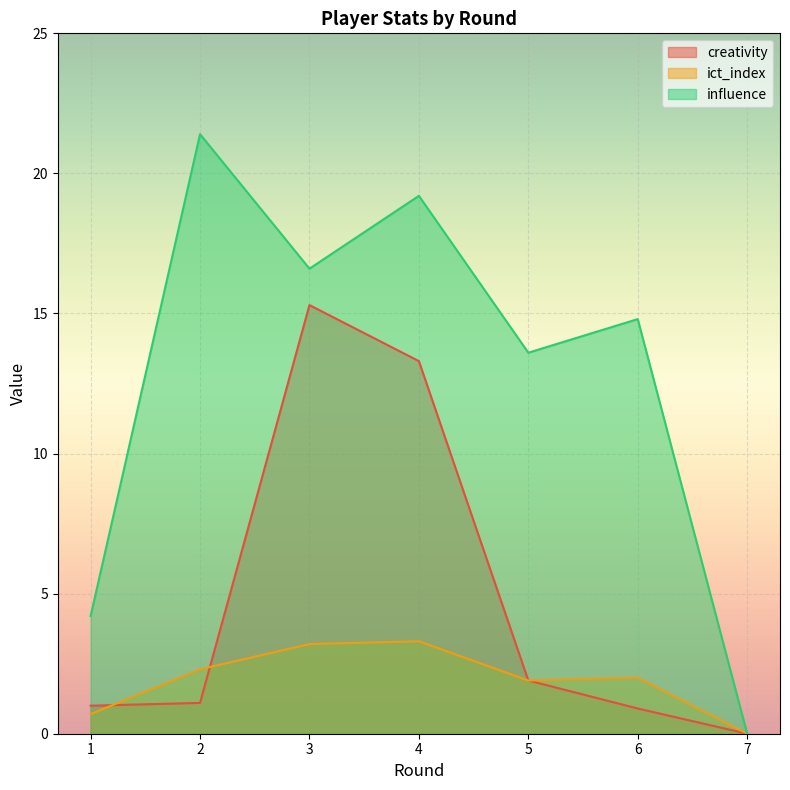

At which category does ict_index reach its first local peak?

4